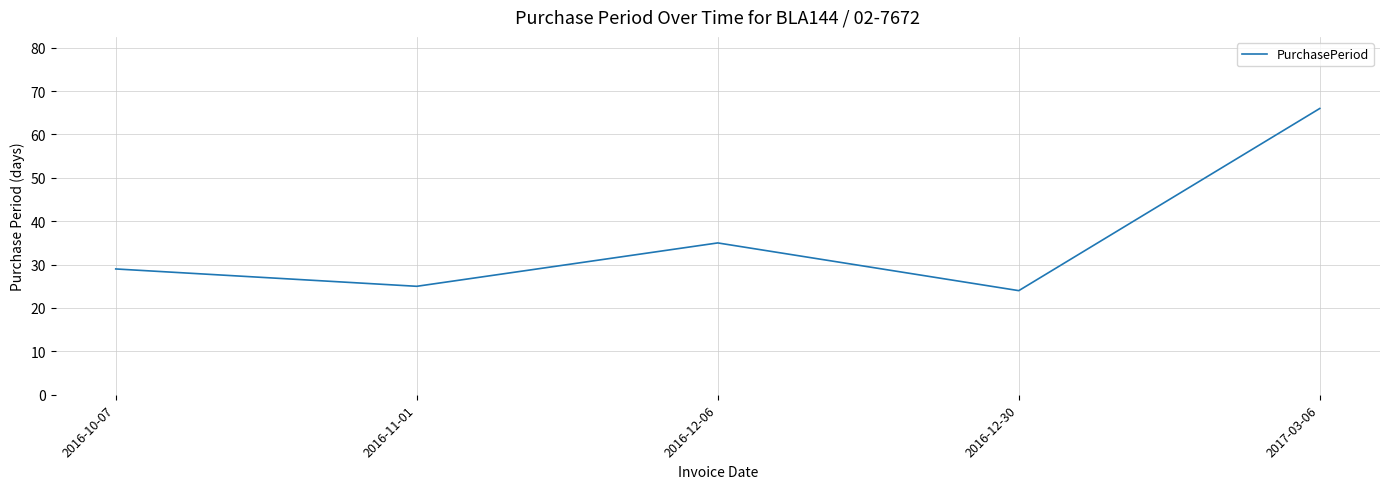

Which label corresponds to the largest value in the chart?

2017-03-06